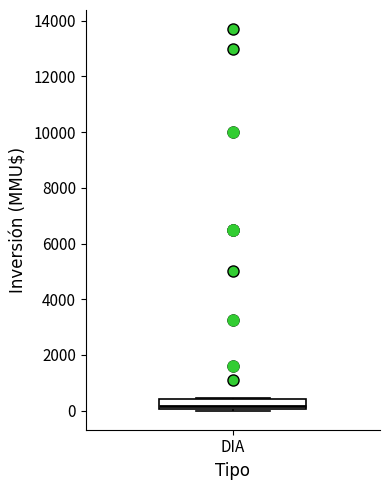

Transcribe this box plot: give where the median line is, the range the box spans, and where the two whiskers end, as read against the y-axis. The values are not printed on the chart, so give them approximately, as read against the axis.

median 200, box 0 to 400, whiskers 0 to 400